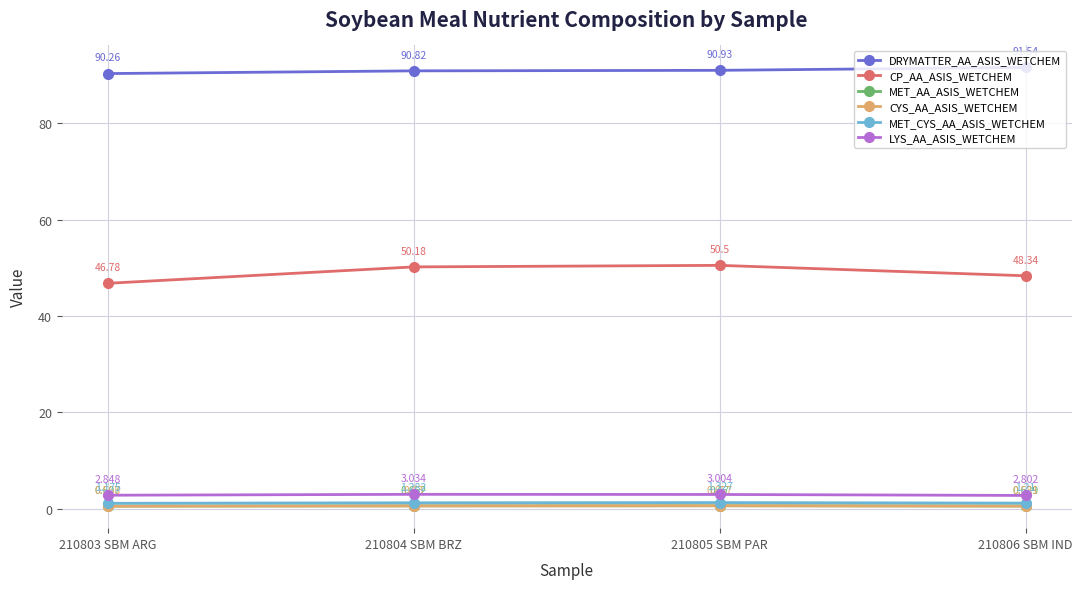

Which series has the largest total across all categories?

DRYMATTER_AA_ASIS_WETCHEM